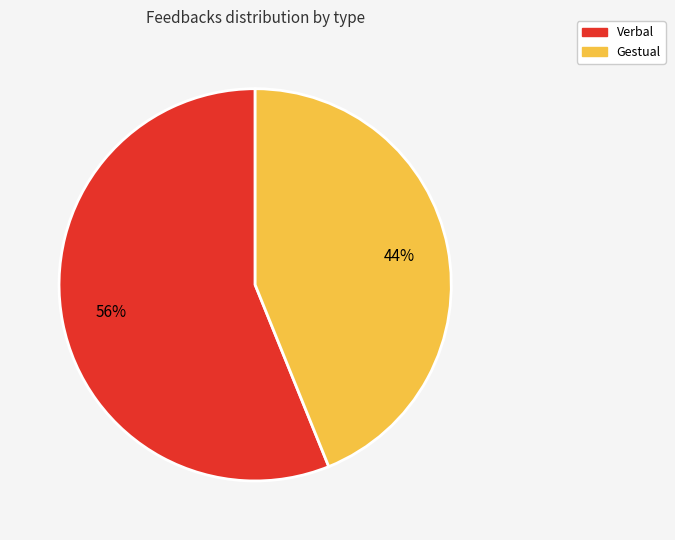

Which slice is the largest?

Verbal